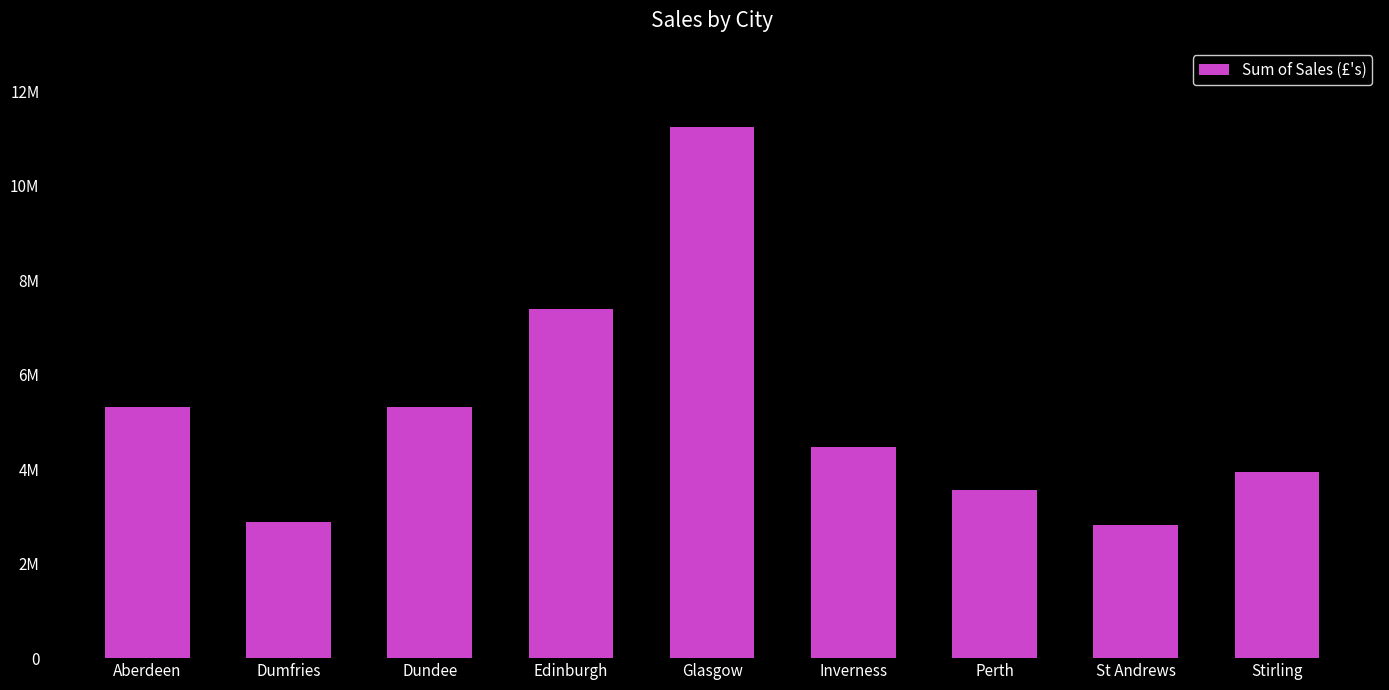

What is the change in value from St Andrews to Stirling?

+1114918